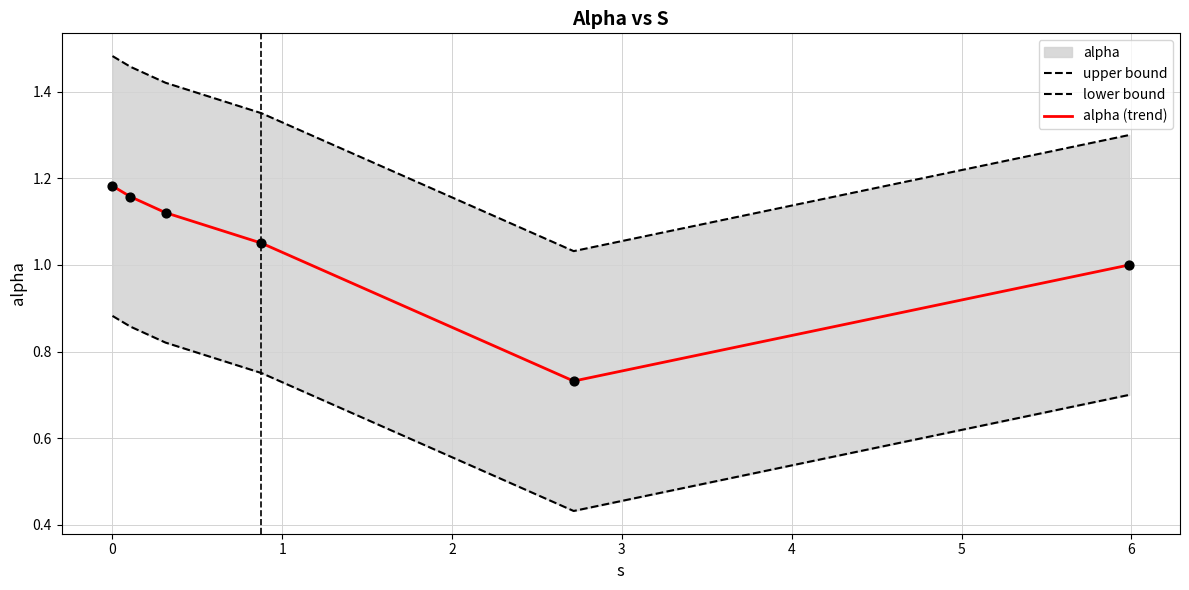

Which series reaches the minimum Y coordinate?

lower bound